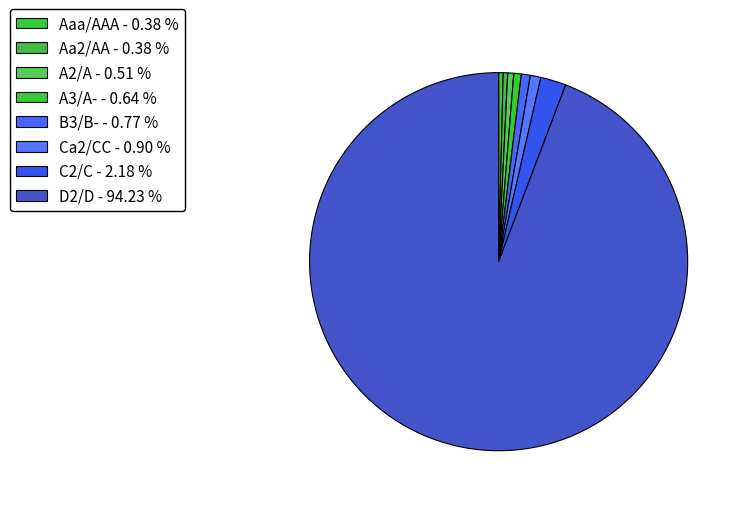

How many slices are in this pie chart?

8